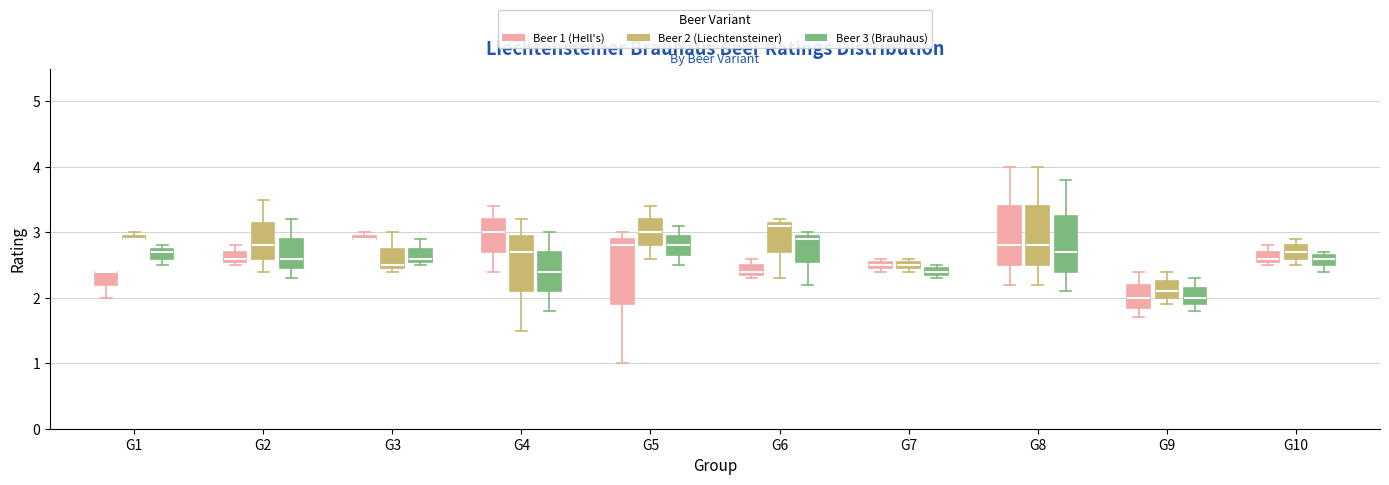

Where does the upper whisker of the box for G2 (Beer 2 (Liechtensteiner)) end on the y-axis? The values are not printed on the chart, so give them approximately, as read against the axis.

3.5